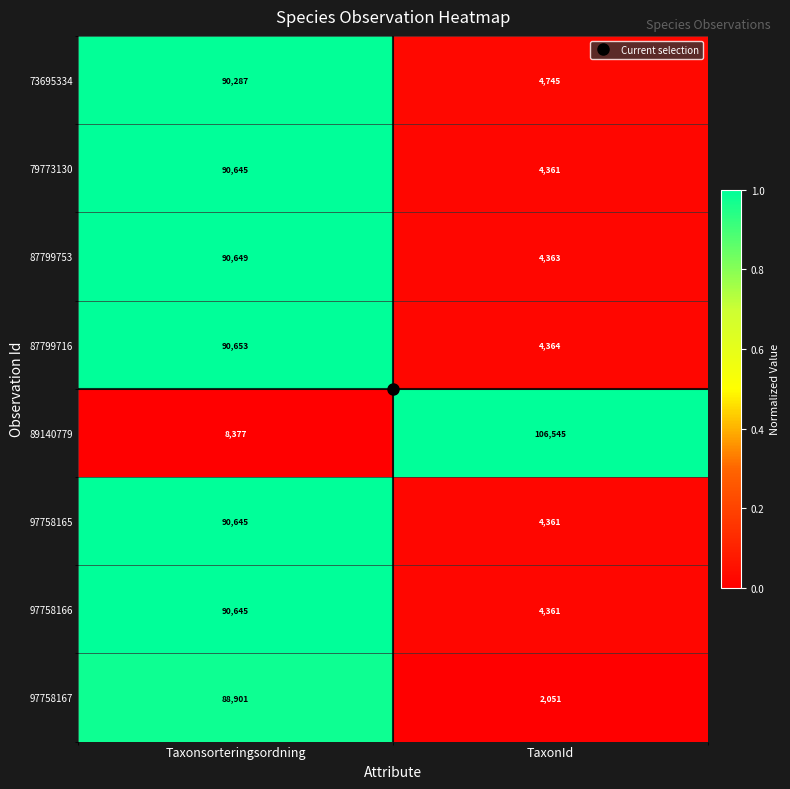

Which series has the largest total across all categories?

89140779